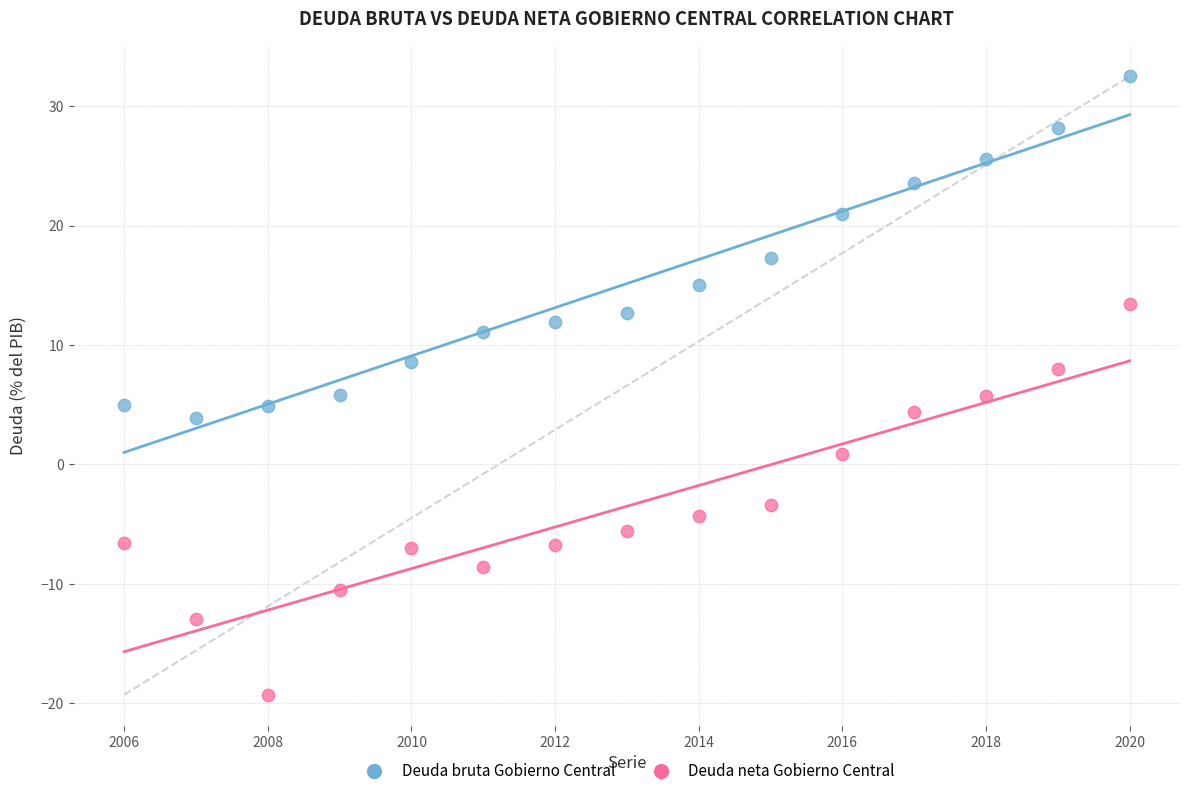

Which series reaches the maximum Y coordinate?

Deuda bruta Gobierno Central